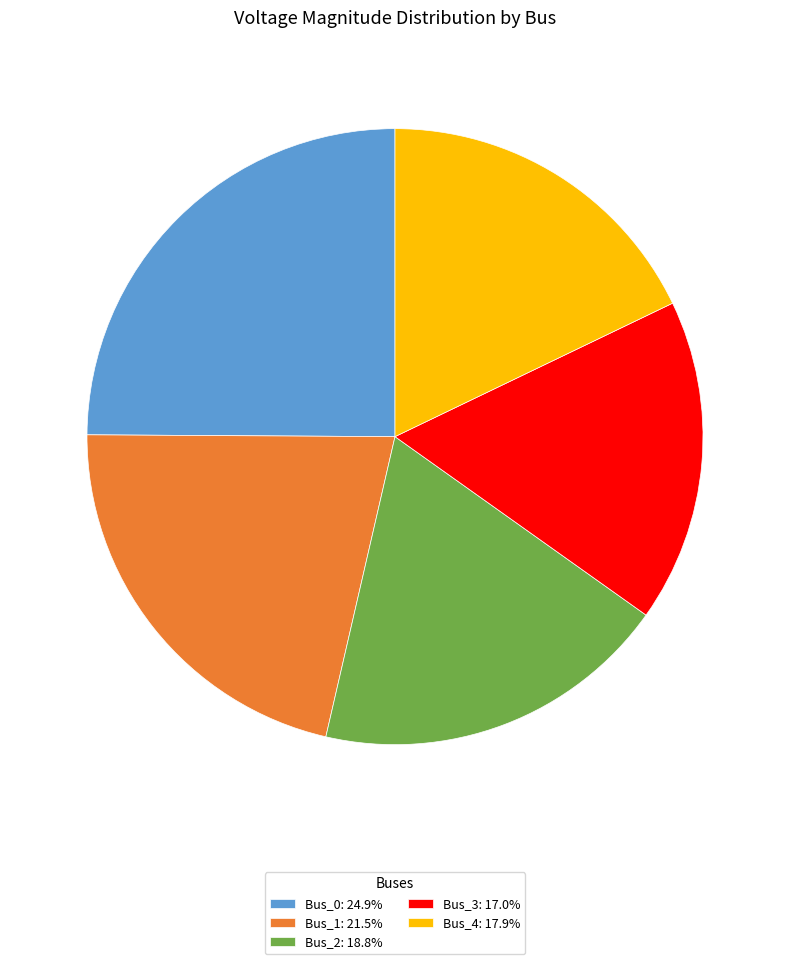

The Bus_2 slice represents 19% of the pie. True or false?

True